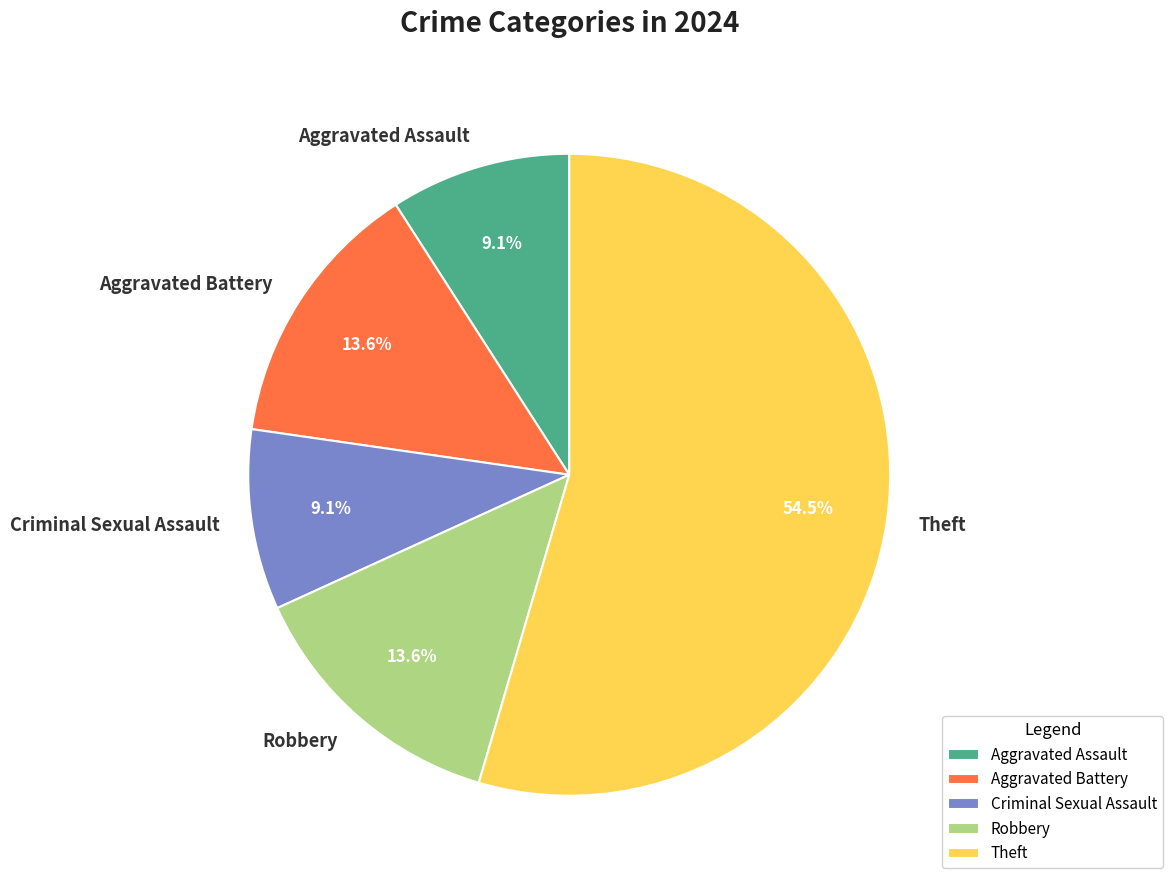

Is the sum of Robbery and Theft greater than half?

Yes